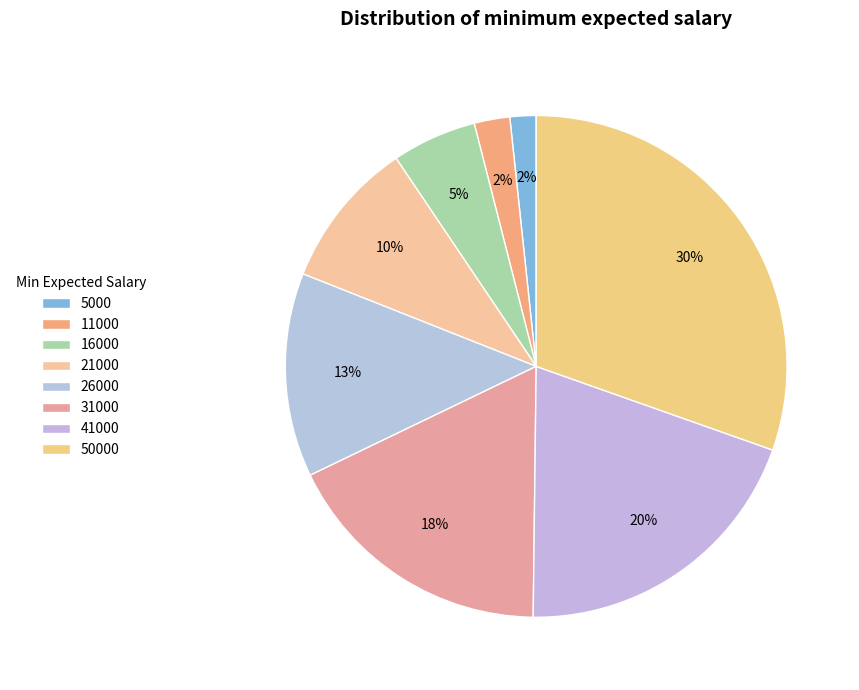

What percentage is NOT represented by 16000?

94.5%